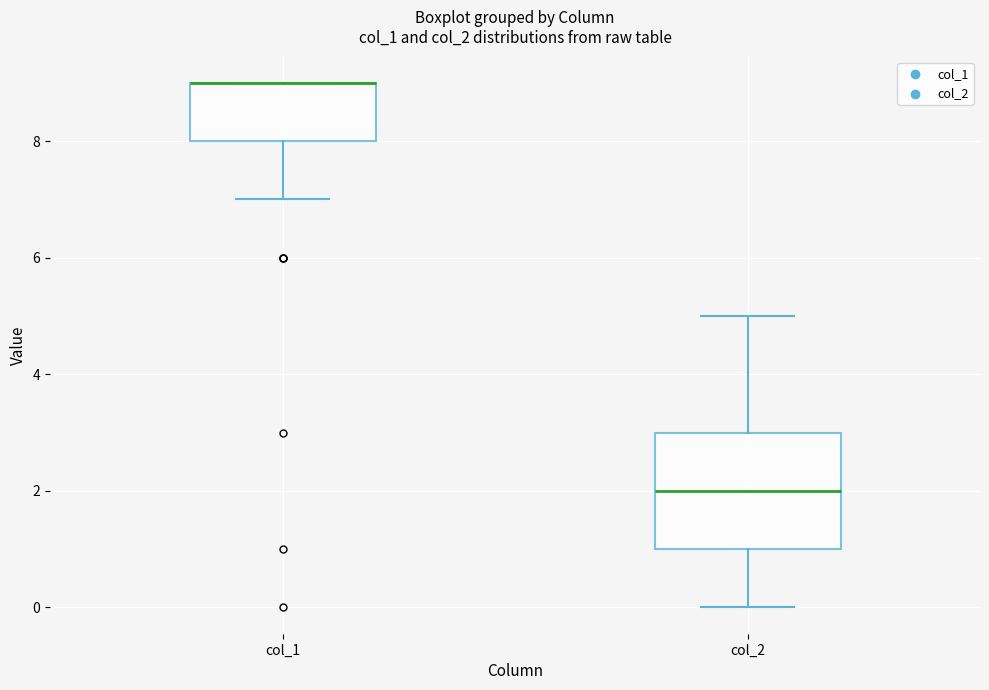

Reading left to right, transcribe this box plot: for each box, give where its median line is, the range the box spans, and where its two whiskers end, as read against the y-axis. The values are not printed on the chart, so give them approximately, as read against the axis.

col_1: median 9 (drawn on the box's upper edge), box 8 to 9, whiskers 7 to 9
col_2: median 2, box 1 to 3, whiskers 0 to 5